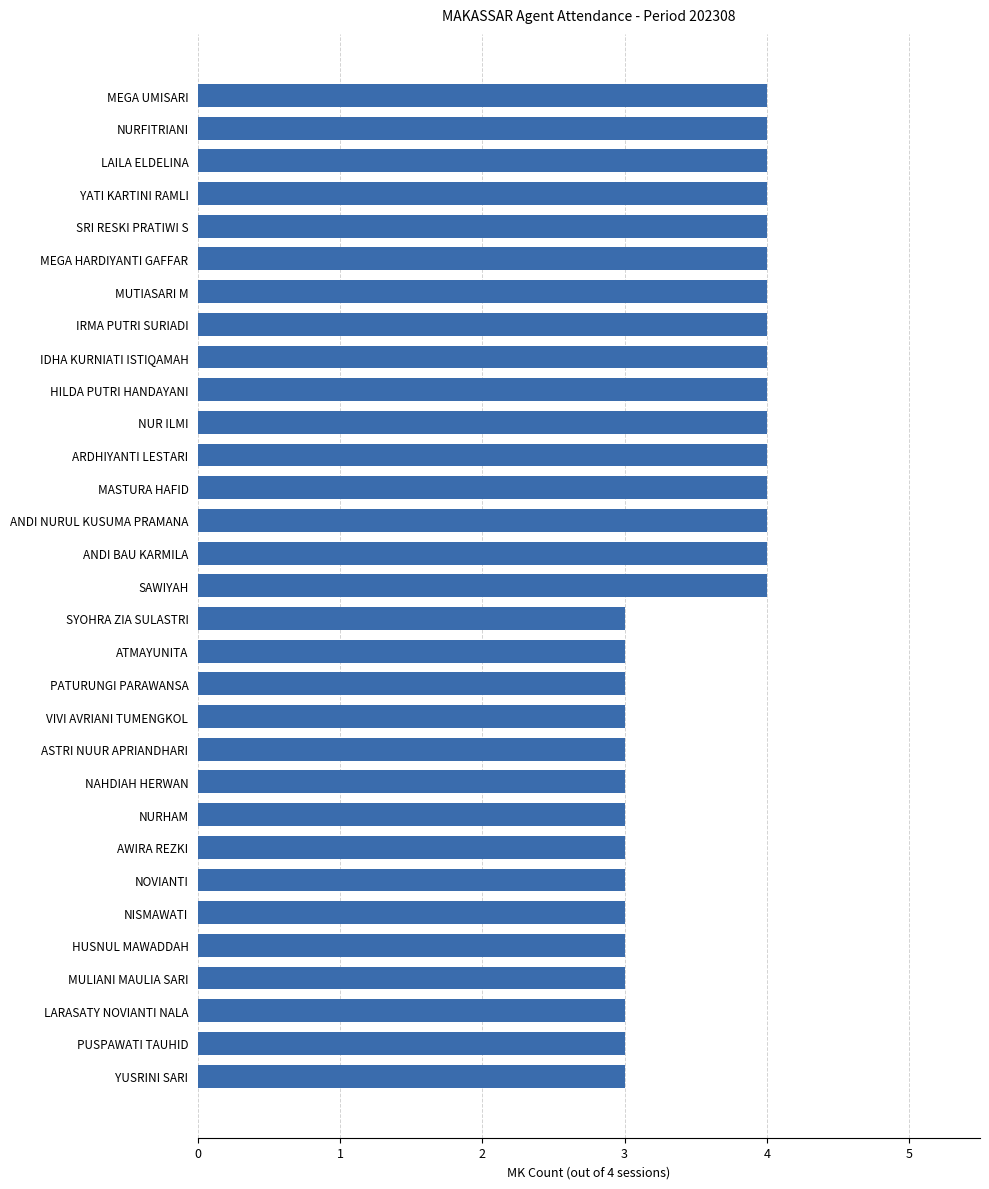

How many bars are there in total?

31